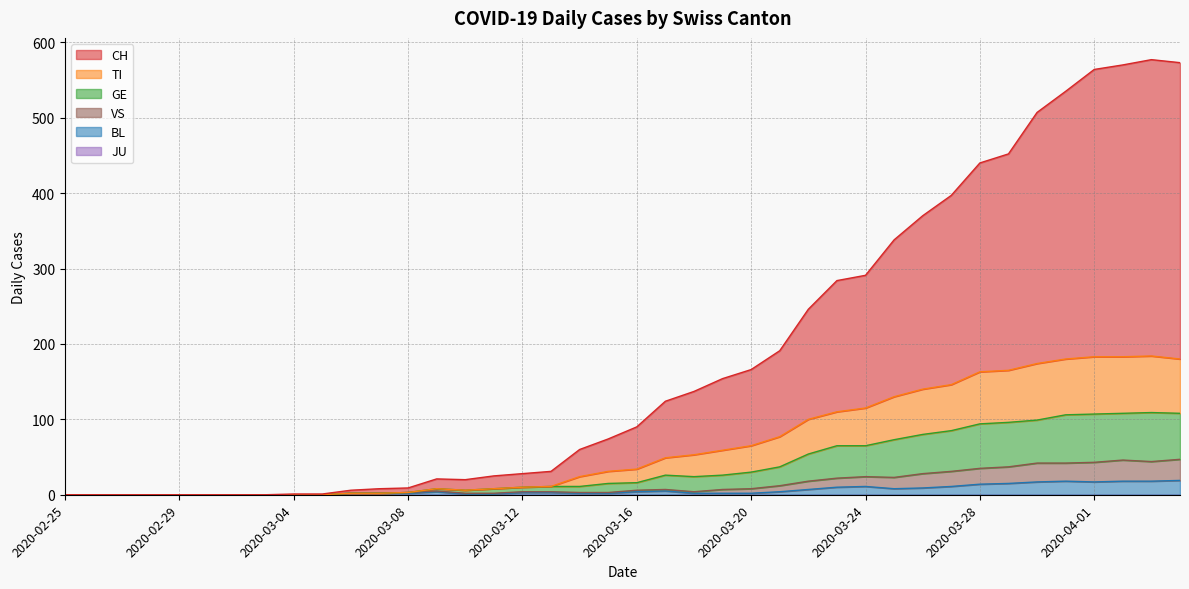

Which label corresponds to the smallest value in the chart?

2020-02-25